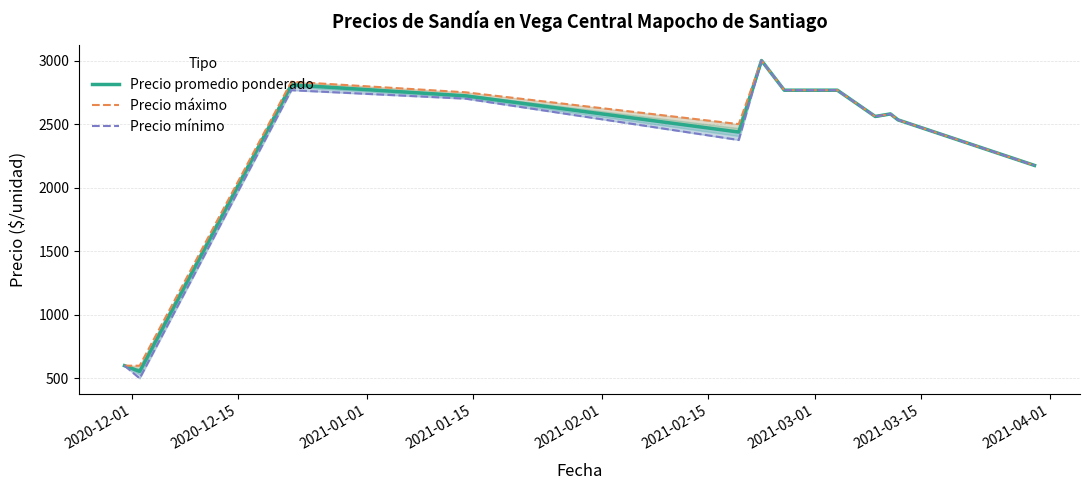

The Precio promedio ponderado series shows 767.7 at 2020-12-15. True or false?

False